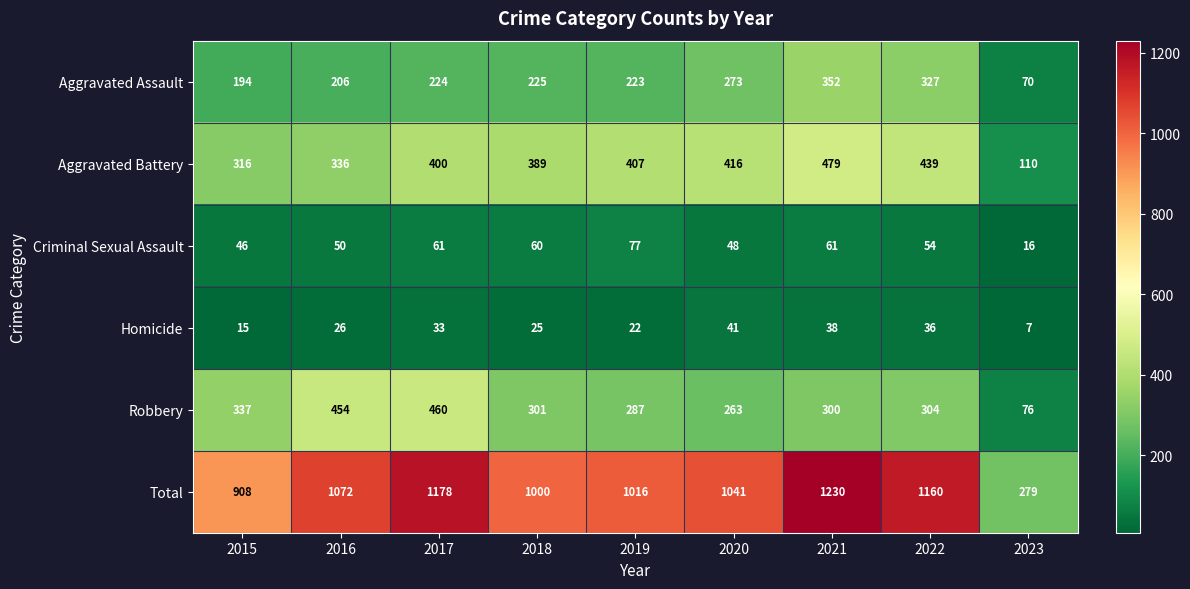

Which series has the largest total across all categories?

Total